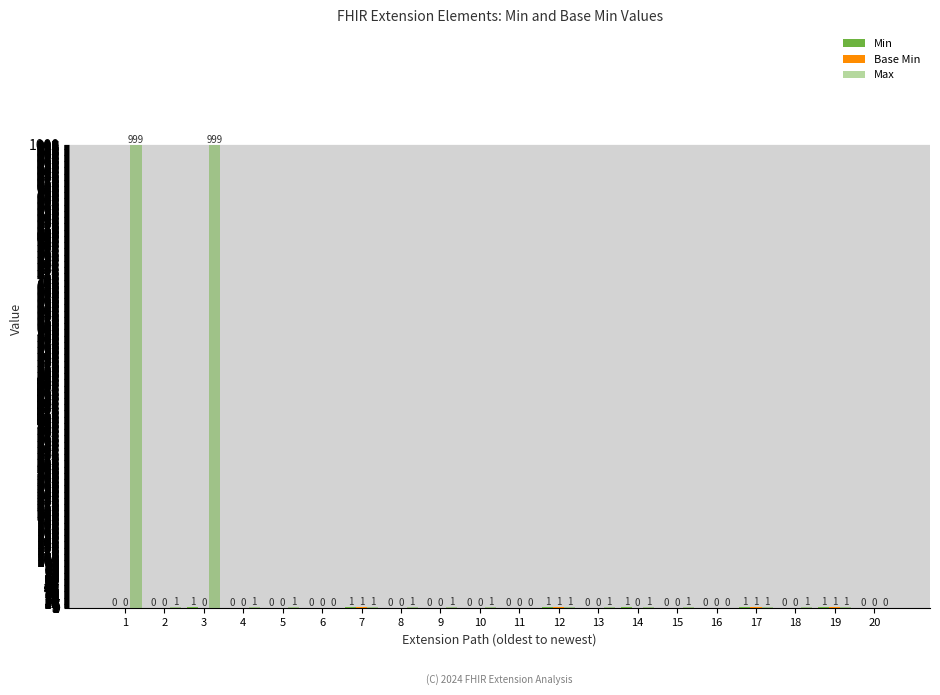

Are the bars horizontal?

No